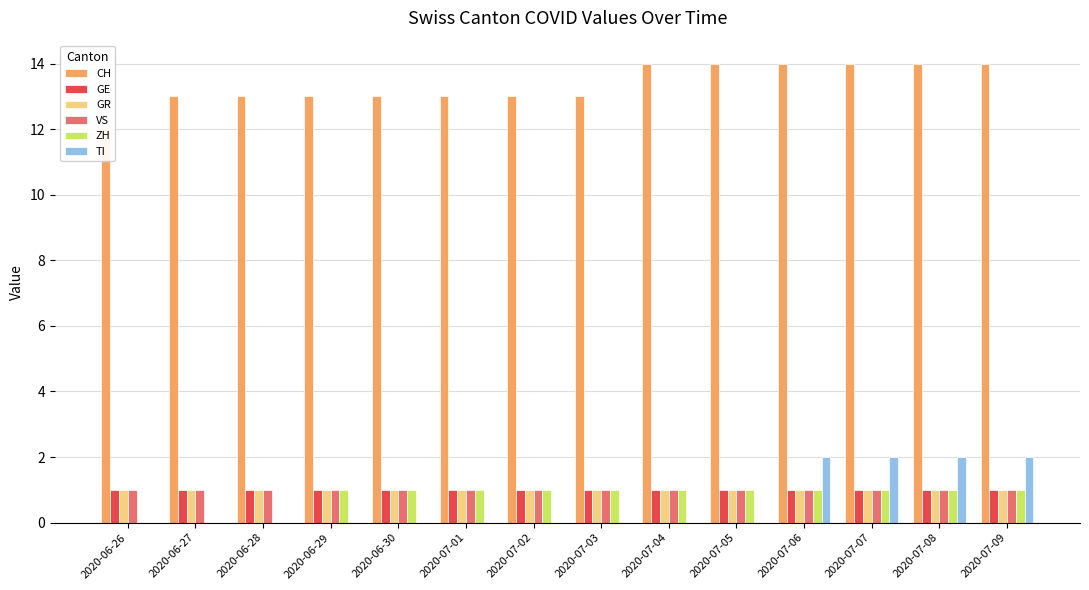

At which label is GR closest to 1?

2020-06-26